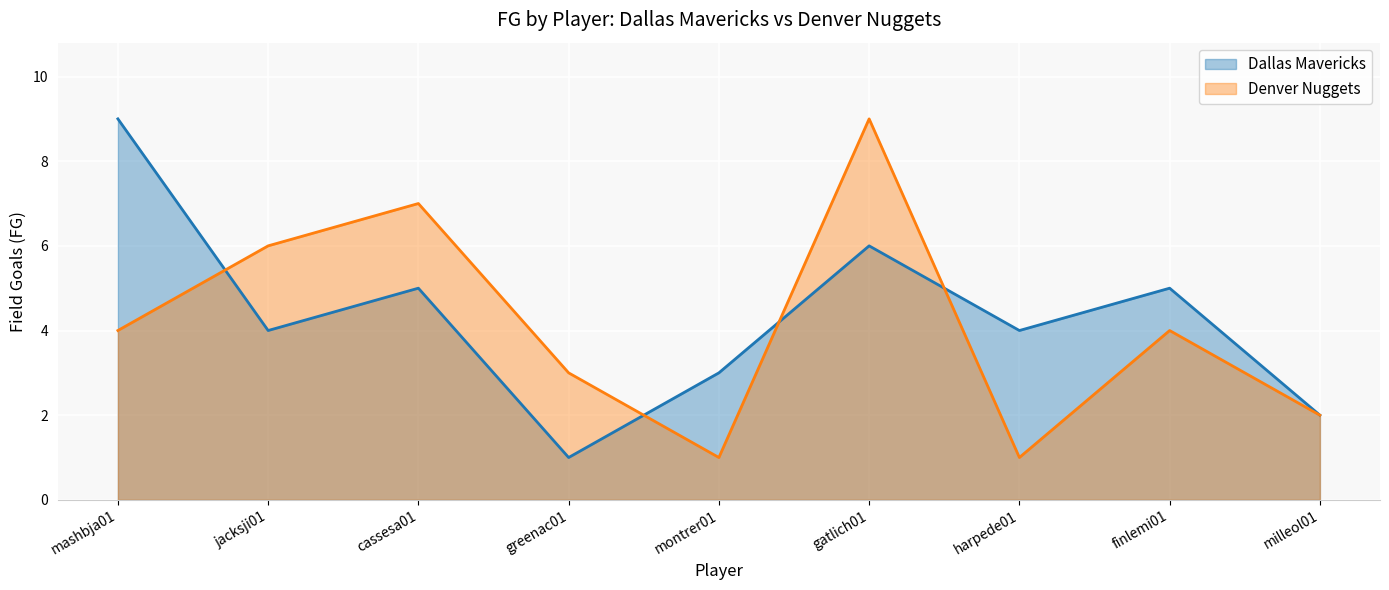

Is the value of Denver Nuggets at cassesa01 greater than the value of Dallas Mavericks at milleol01?

Yes